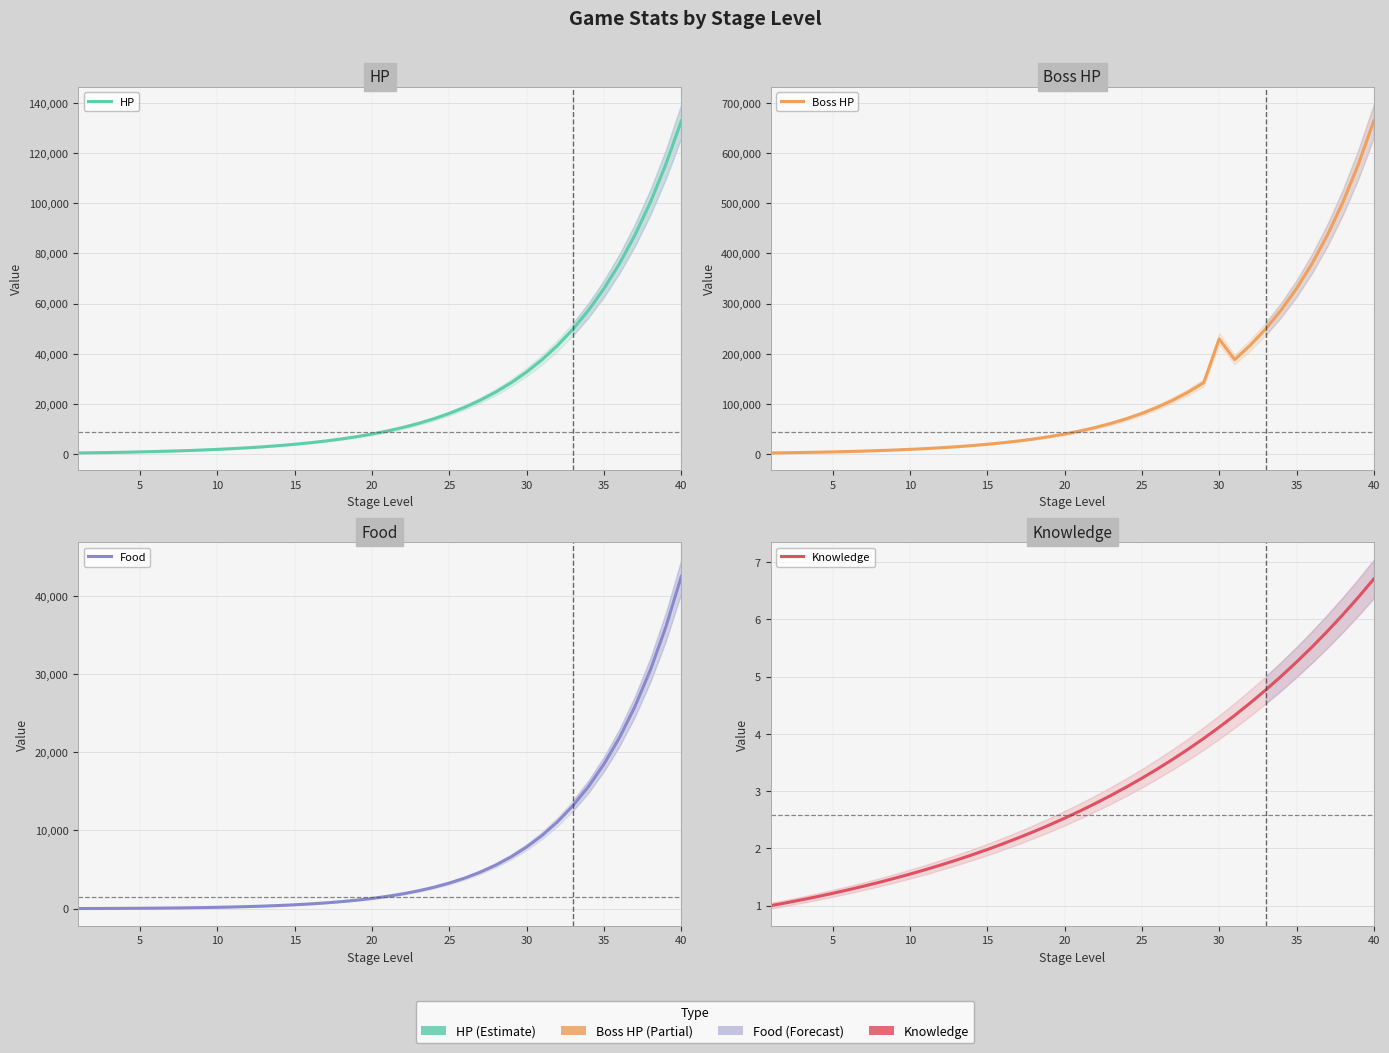

List the series in order of their peak value, lowest first.

Knowledge, Food, HP, Boss HP